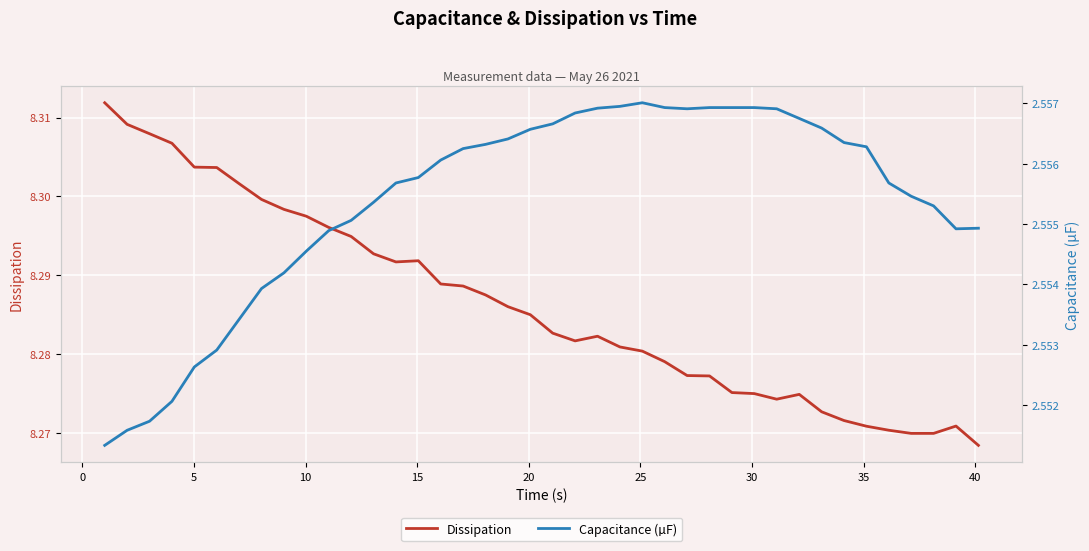

True or false: Capacitance (µF) and Dissipation cross at least once.

False